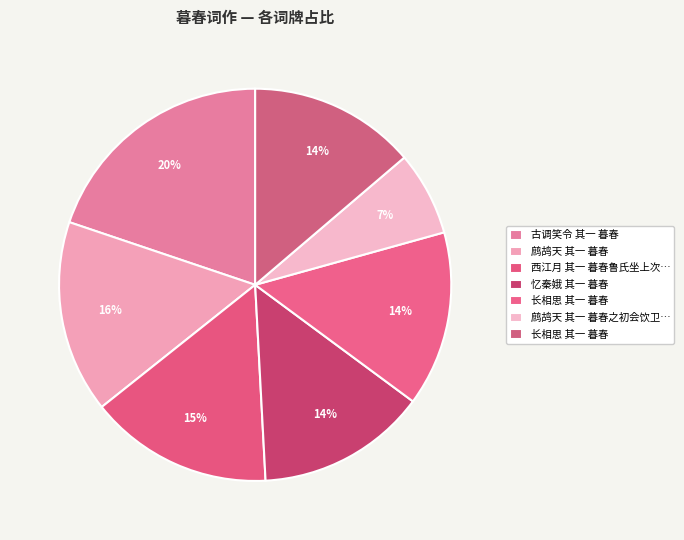

To the nearest percent, what is the difference between the largest and smallest slice percentages?

13%